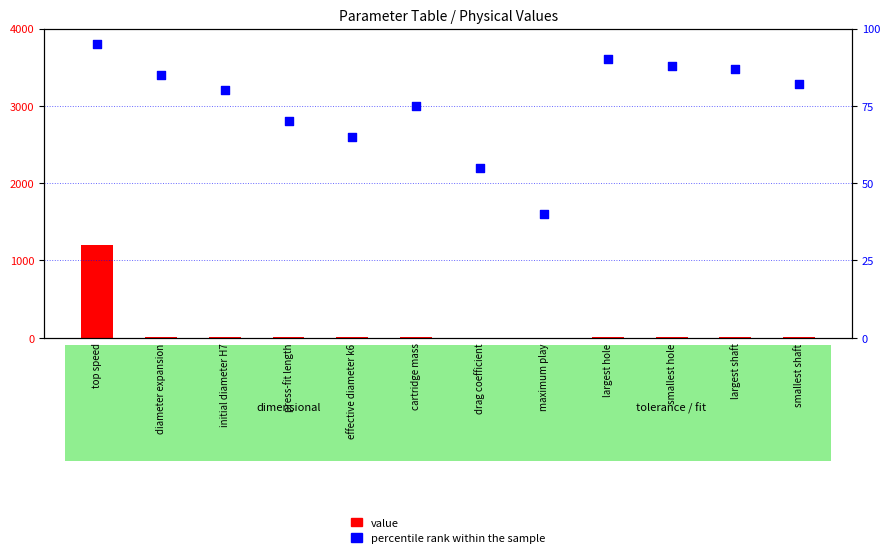

Which series reaches the maximum Y coordinate?

value